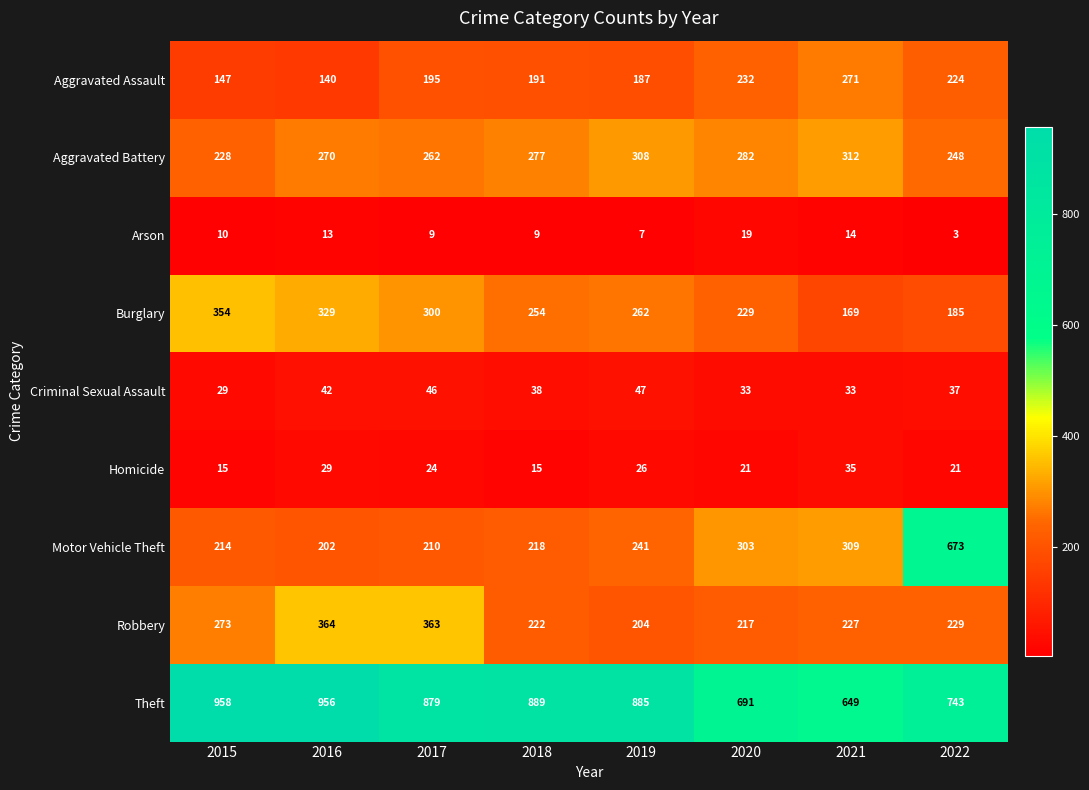

At 2021, list the series in order from largest to smallest.

Theft, Aggravated Battery, Motor Vehicle Theft, Aggravated Assault, Robbery, Burglary, Homicide, Criminal Sexual Assault, Arson